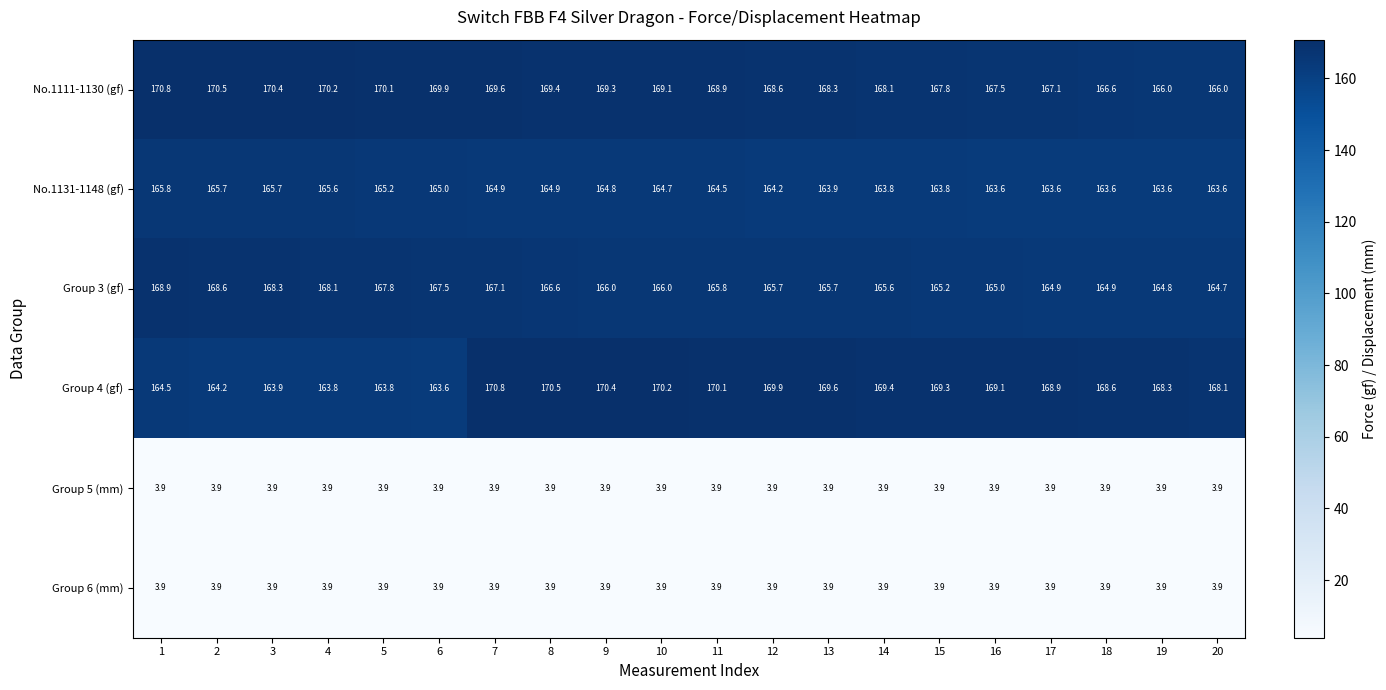

What is the sum of the No.1131-1148 (gf) values at 5 and 4?

330.8